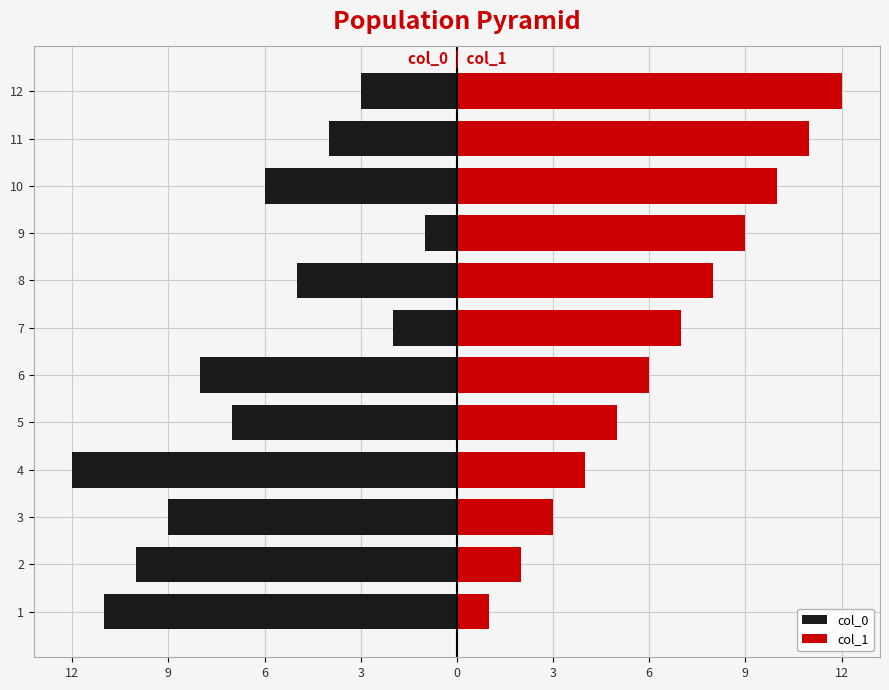

Rank the series at 10 from lowest to highest value.

col_0, col_1